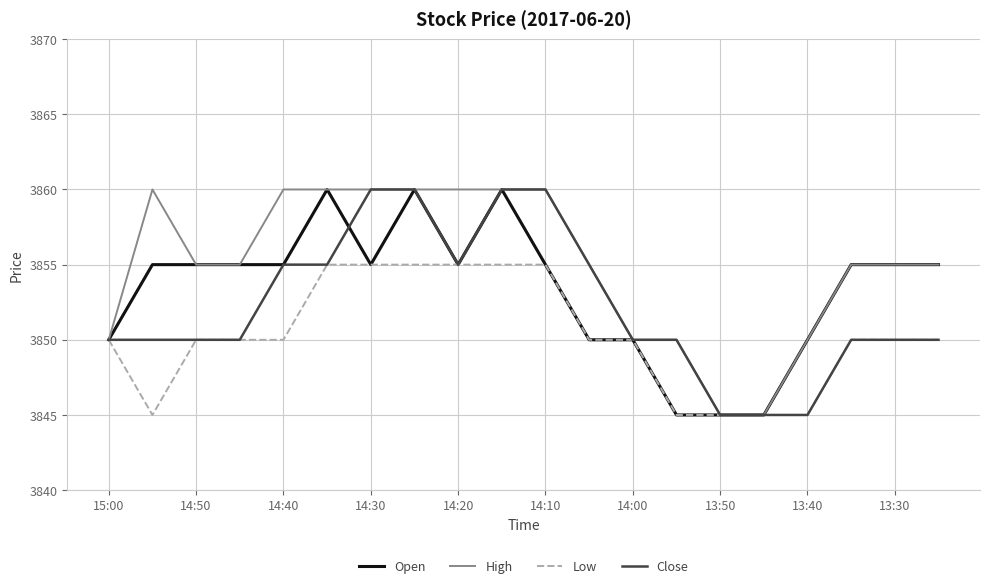

List the series in order of their overall mean, highest first.

High, Open, Close, Low